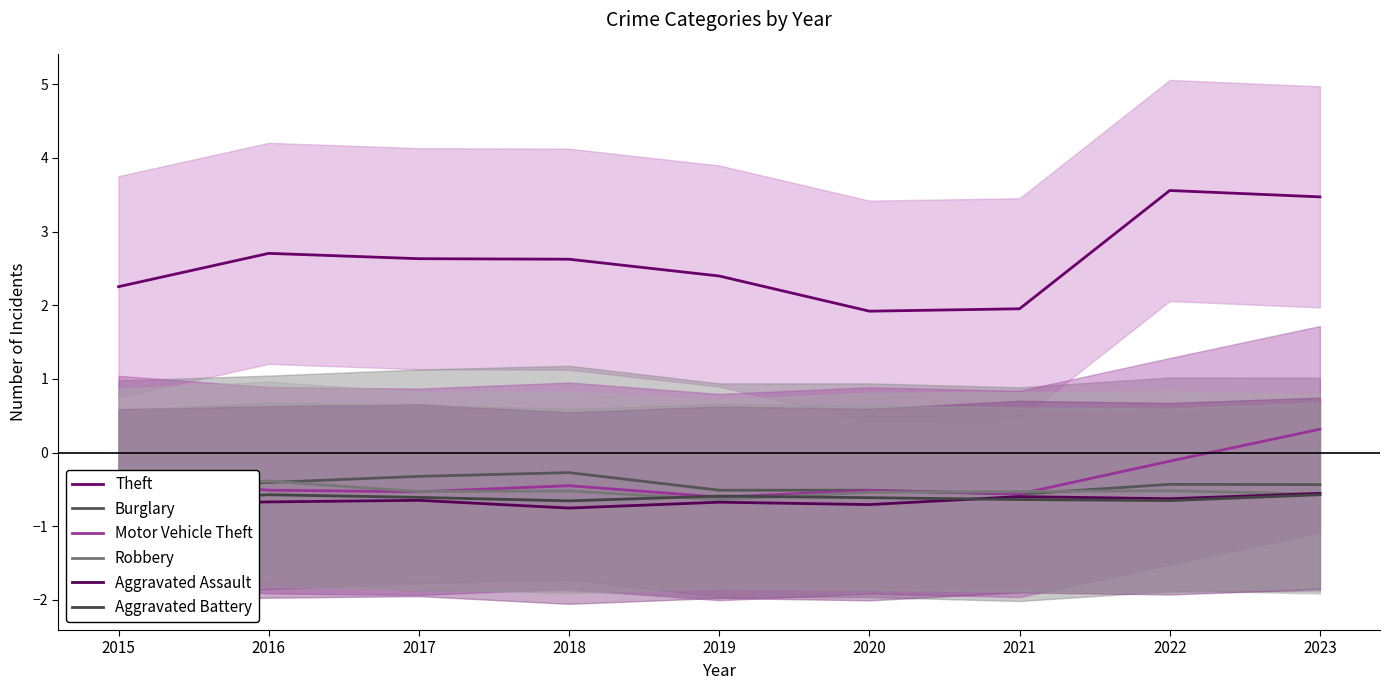

Which series ends up on top after the final intersection of Burglary and Robbery?

Burglary